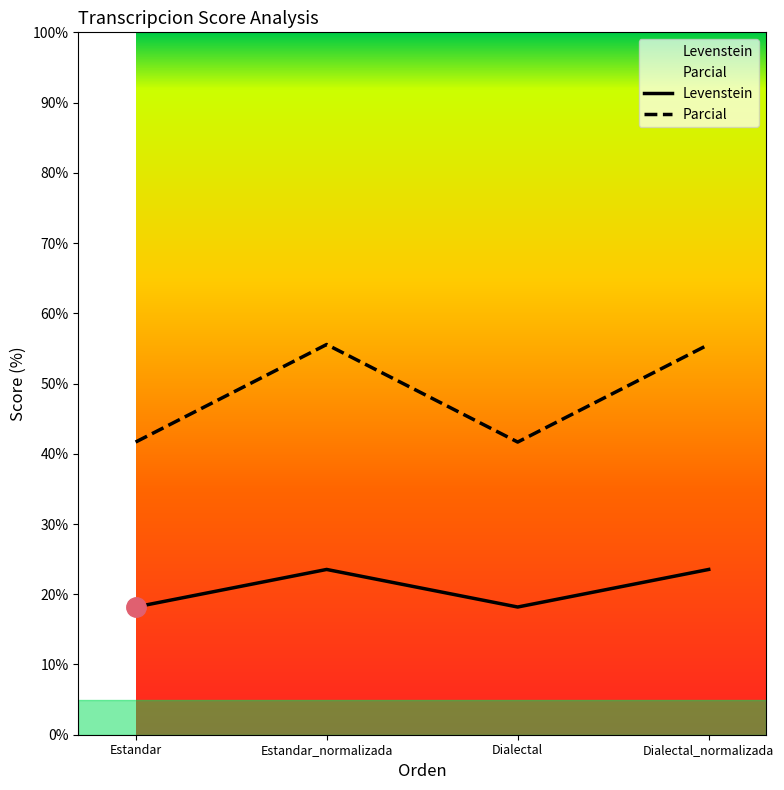

True or false: Levenstein and Parcial cross at least once.

False